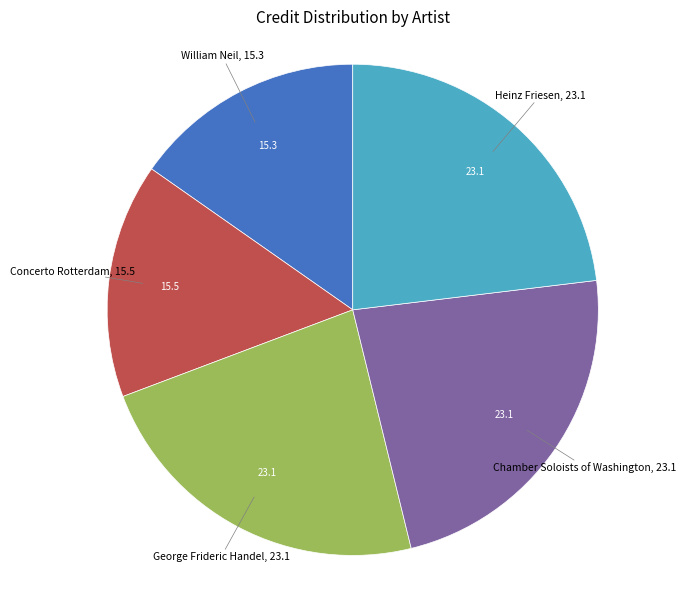

Is there any slice that represents more than half of the pie?

No